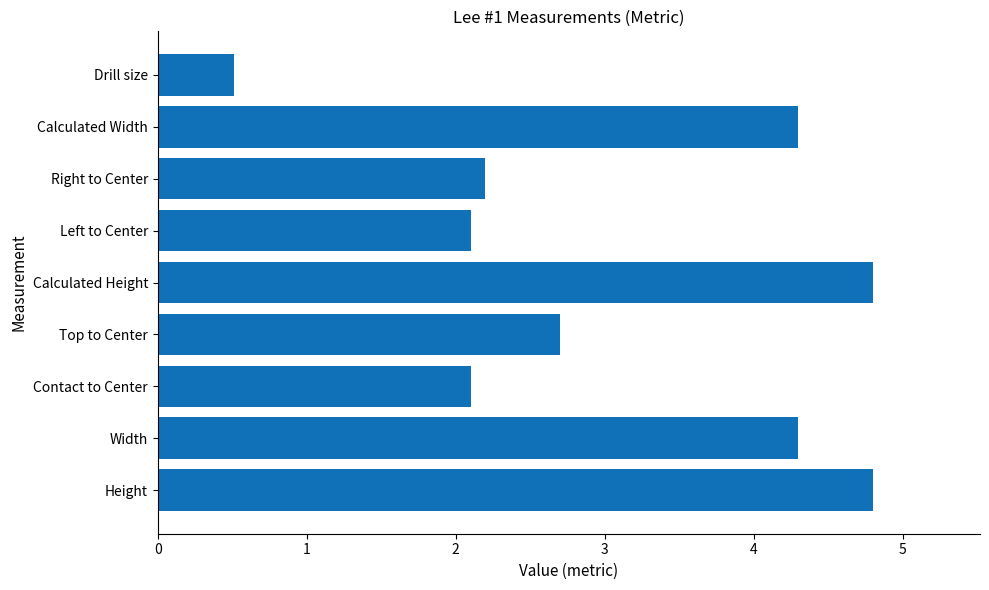

At which category does the chart reach its minimum across all series?

Drill size